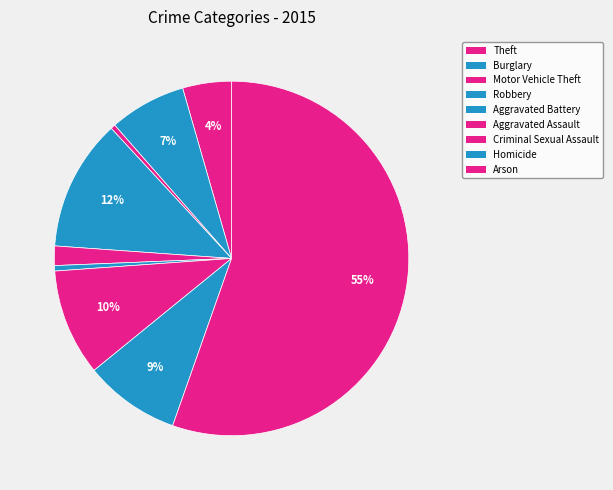

Count the number of slices in the pie.

9